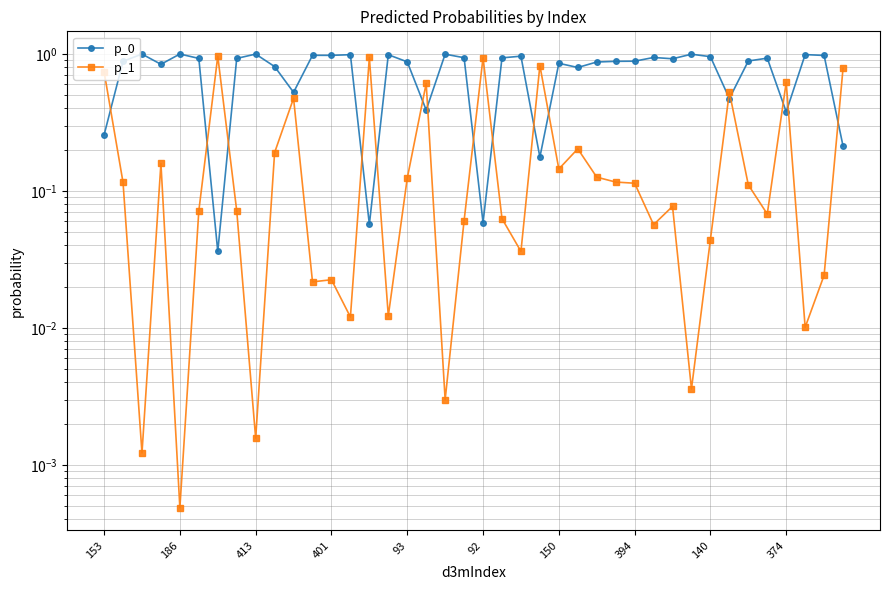

Is it true that p_1 equals 0.1 at 150?

True